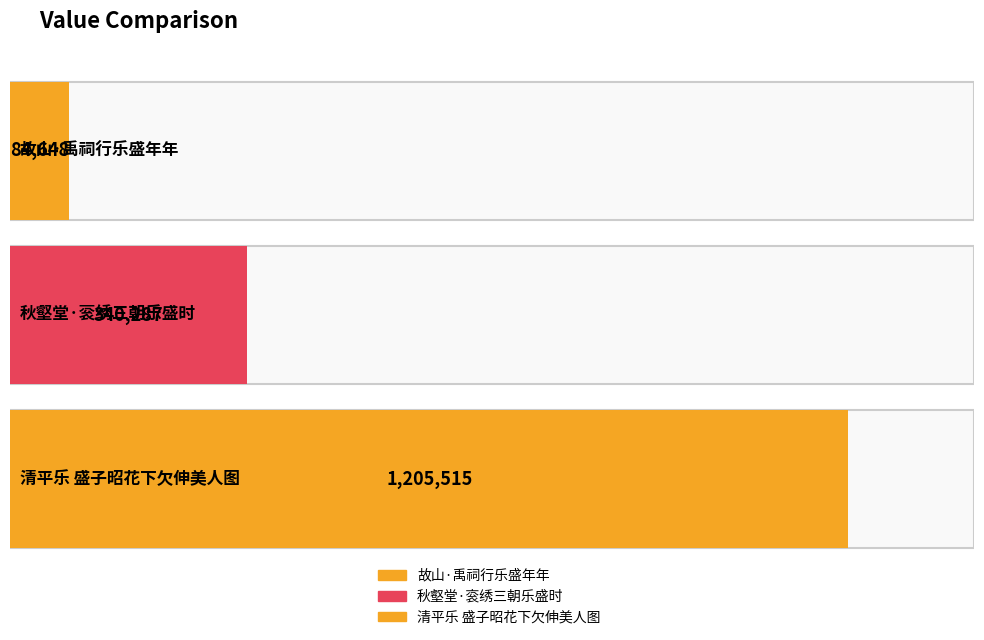

What is the smallest value displayed?

84648